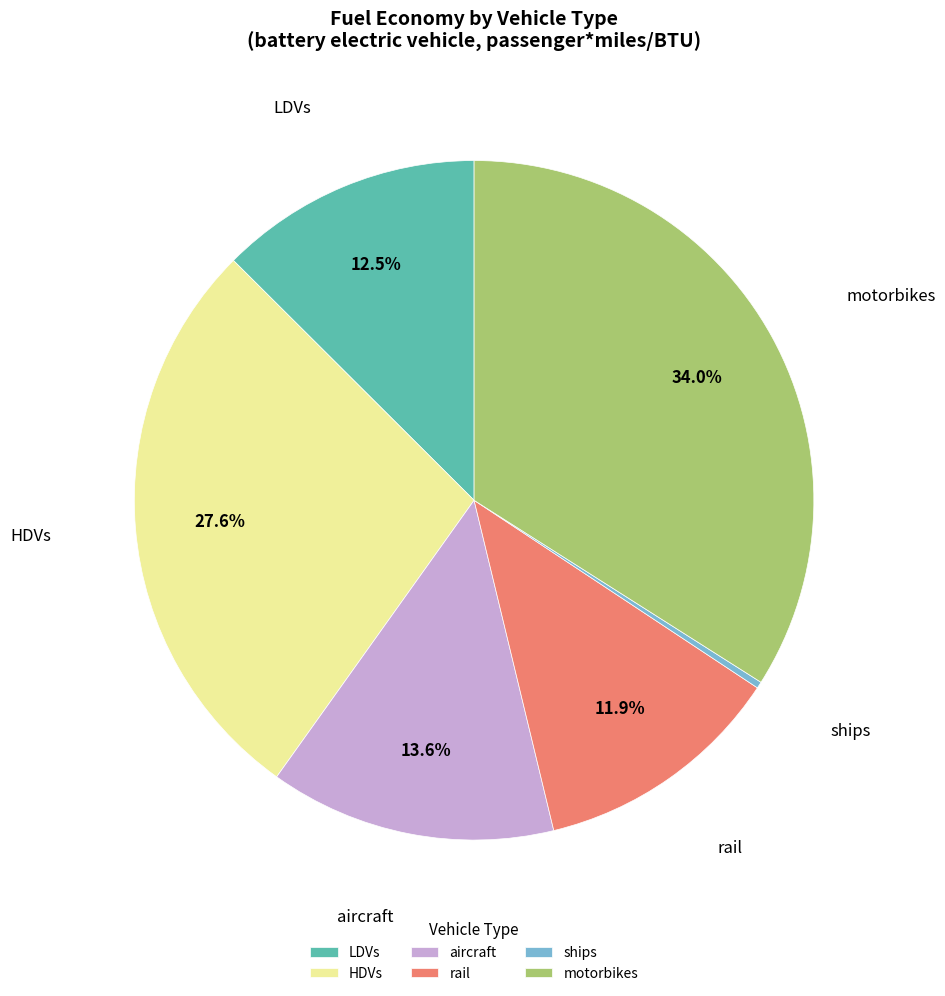

How many segments does this pie chart have?

6